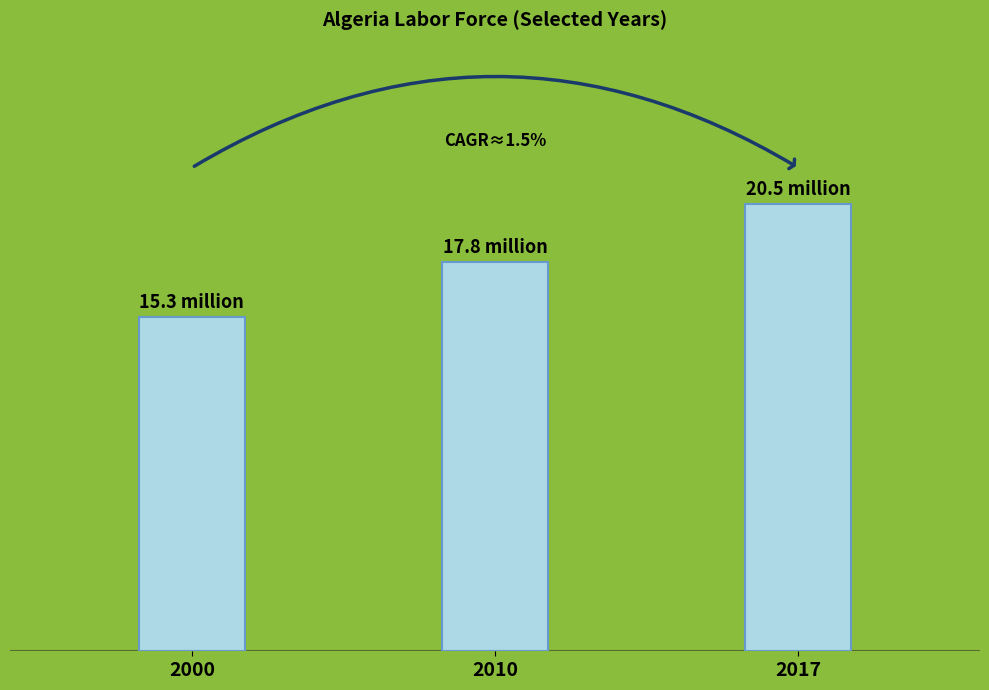

Is it true that the value at 2000 is 25561529?

False